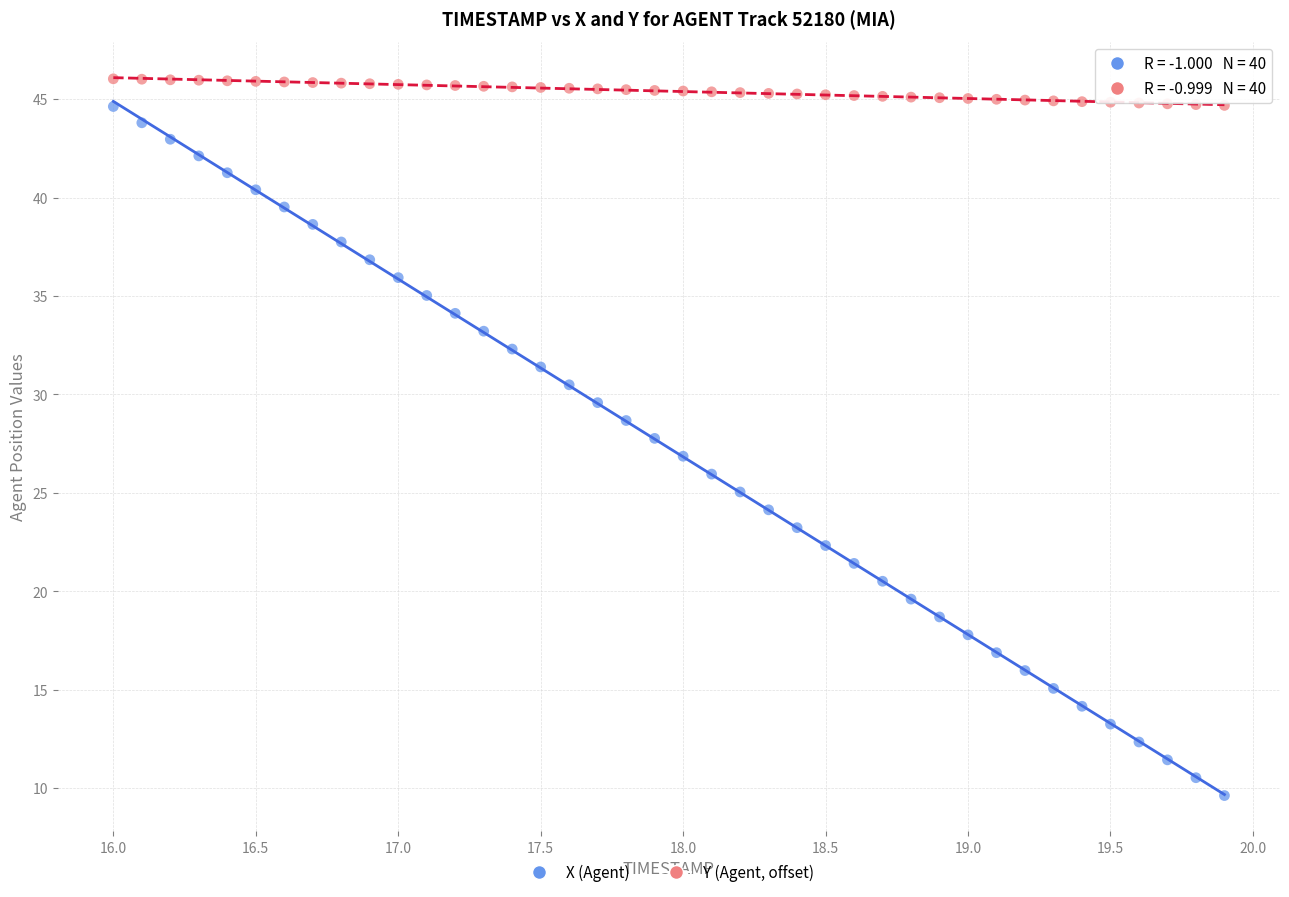

Across all data points, what is the range of Y values (max minus min)?

36.4